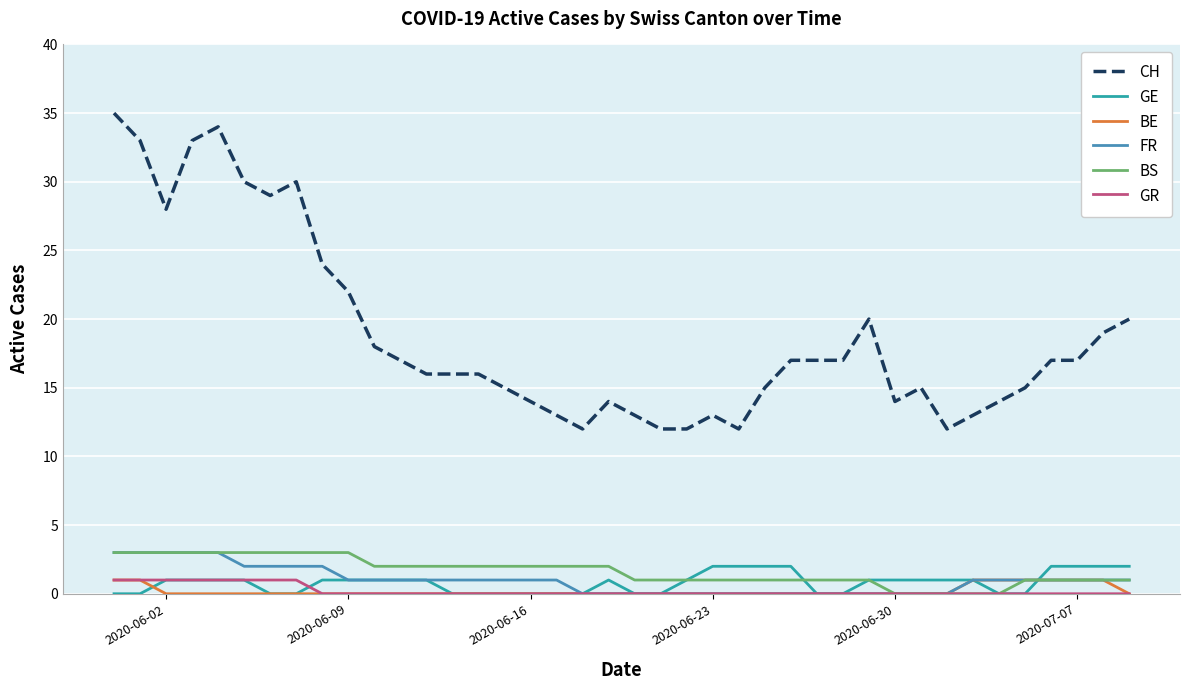

What are all the series names shown in the legend?

CH, GE, BE, FR, BS, GR